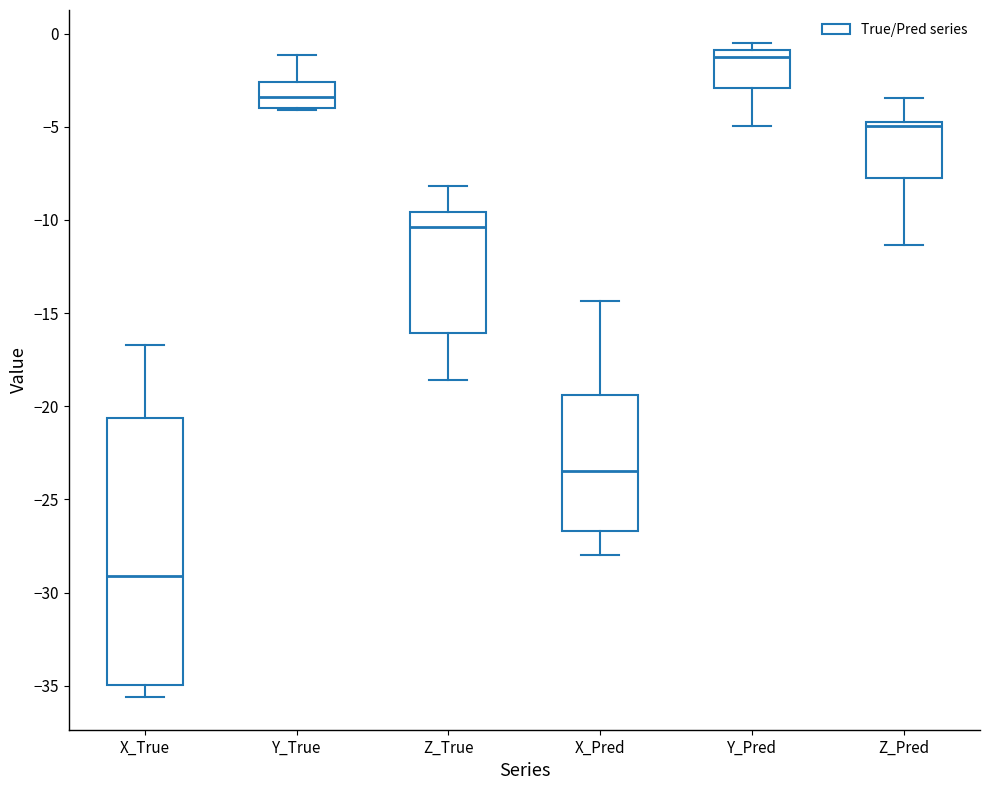

Where does the lower whisker of the box for X_Pred end on the y-axis? The values are not printed on the chart, so give them approximately, as read against the axis.

-28.0